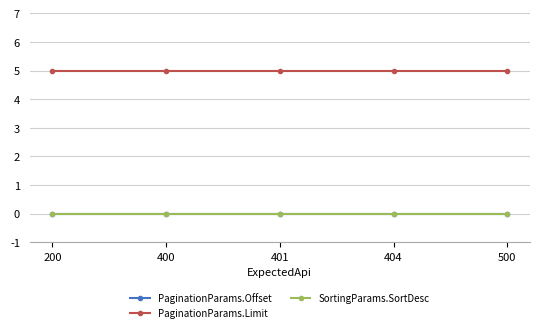

Is the value of PaginationParams.Limit at 500 greater than the value of PaginationParams.Offset at 400?

Yes